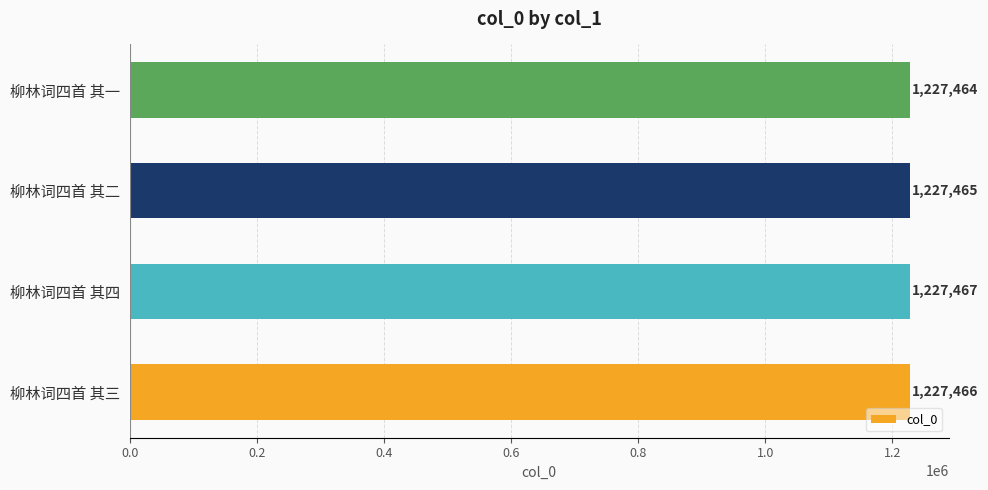

What is the change in value from 柳林词四首 其四 to 柳林词四首 其一?

-3